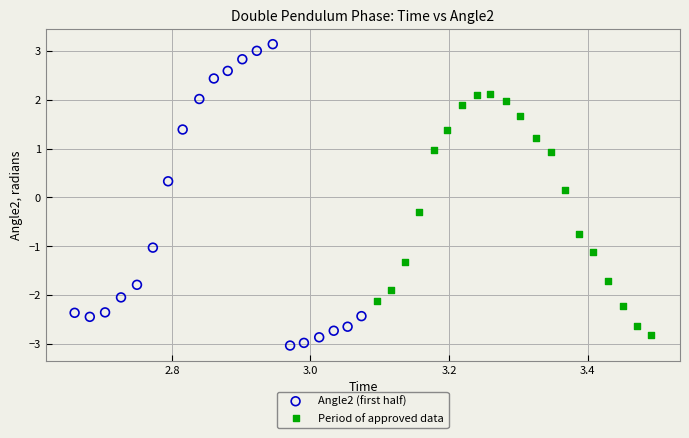

Which series contains the highest Y value?

Angle2 (first half)